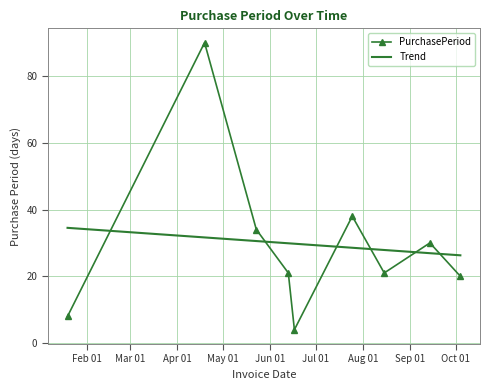

List the labels in order of value, largest first.

2017-04-19, 2017-07-25, 2017-05-23, 2017-09-14, 2017-06-13, 2017-08-15, 2017-10-04, 2017-01-19, 2017-06-17